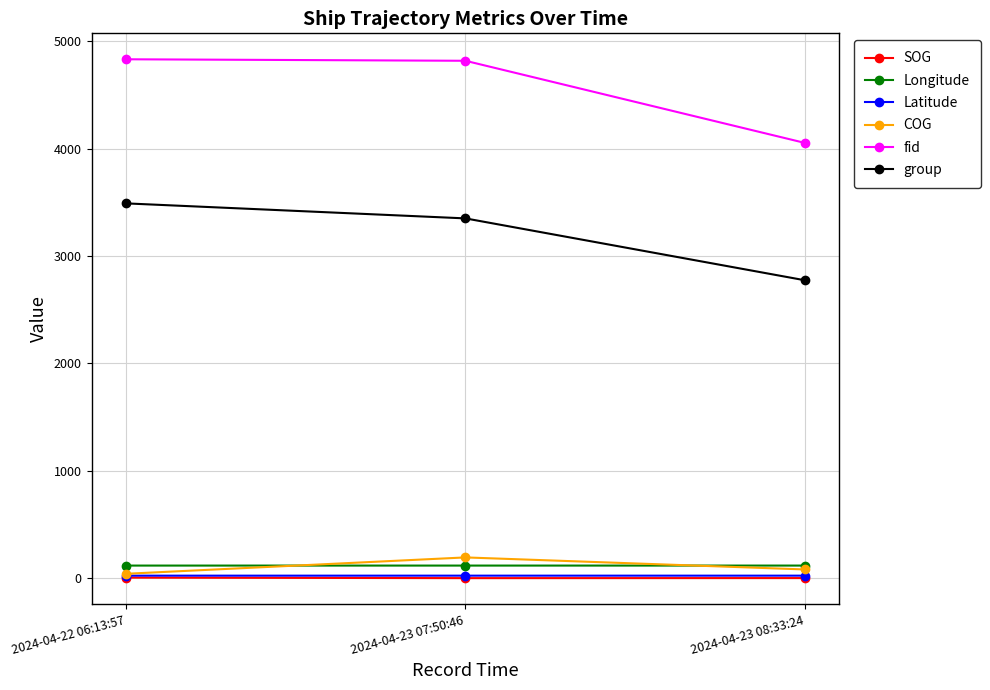

How many group values are between 2774 and 3491?

3